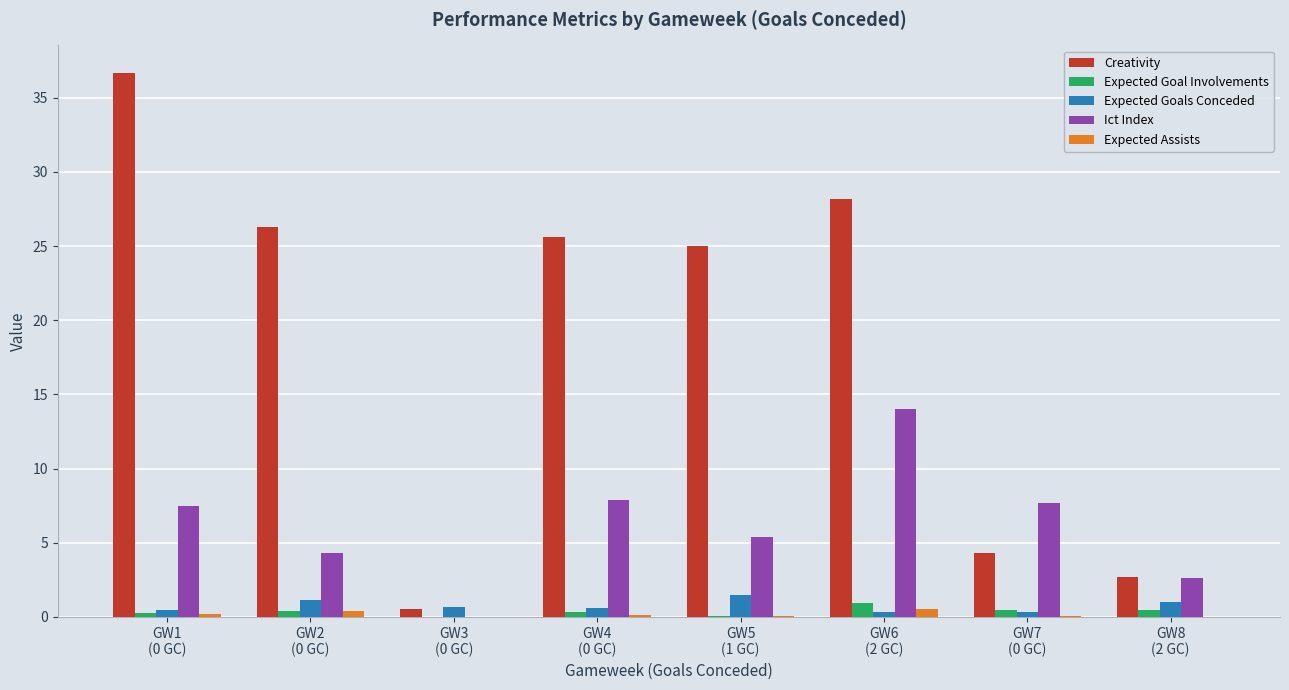

What is the greatest value displayed?

36.7